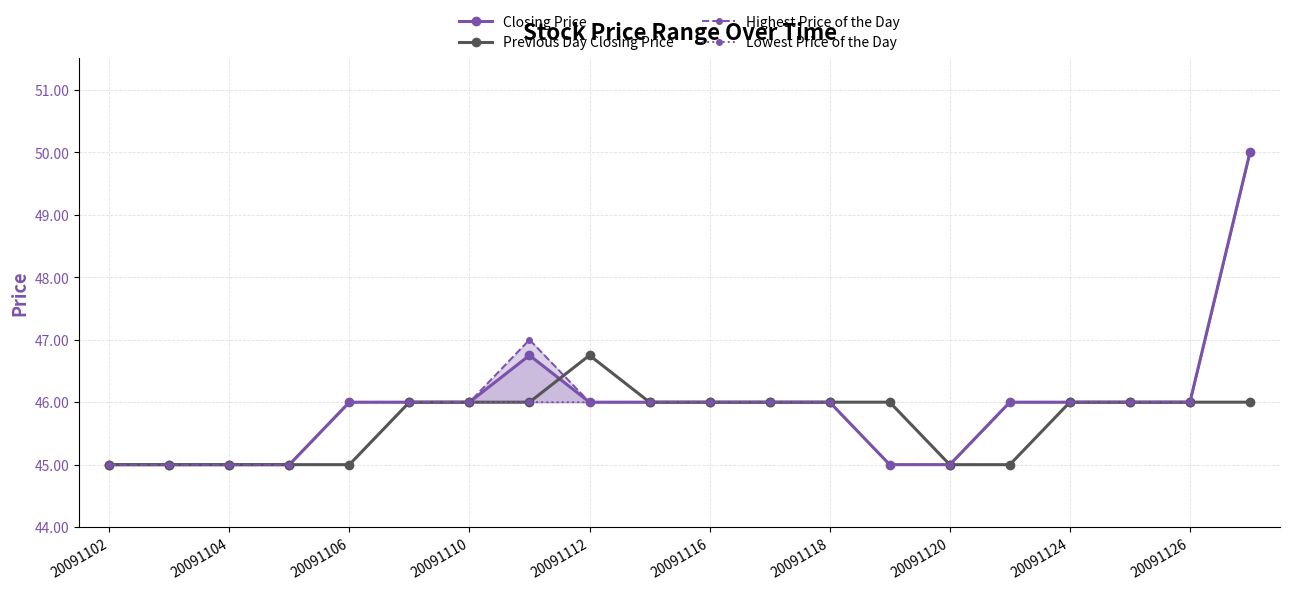

True or false: Lowest Price of the Day and Closing Price intersect in this chart.

False